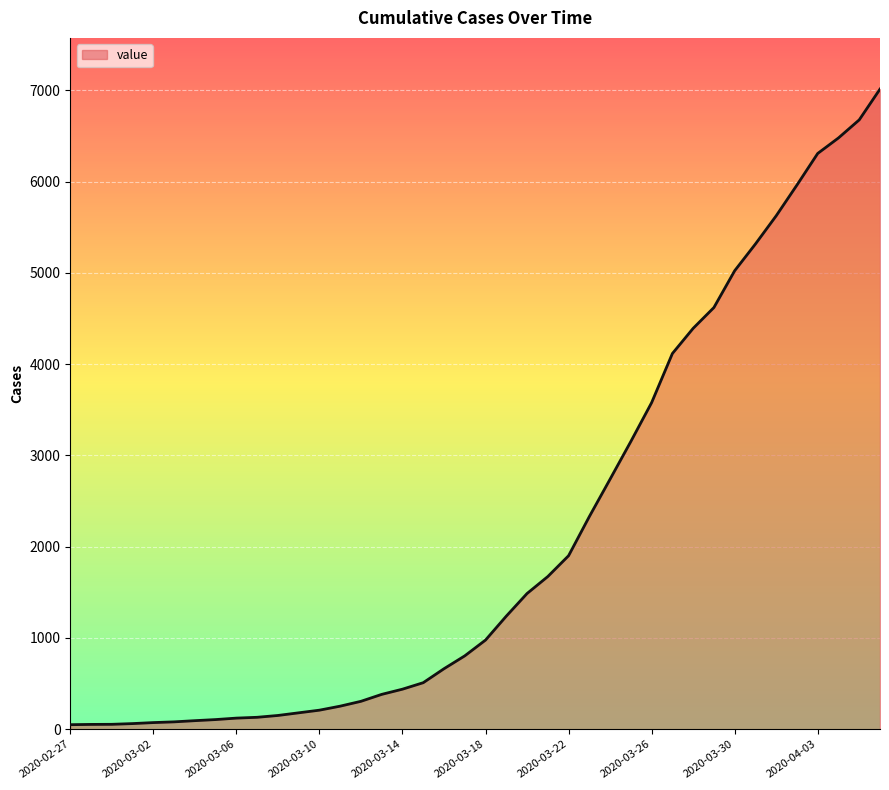

What is the maximum value shown in the chart?

7013